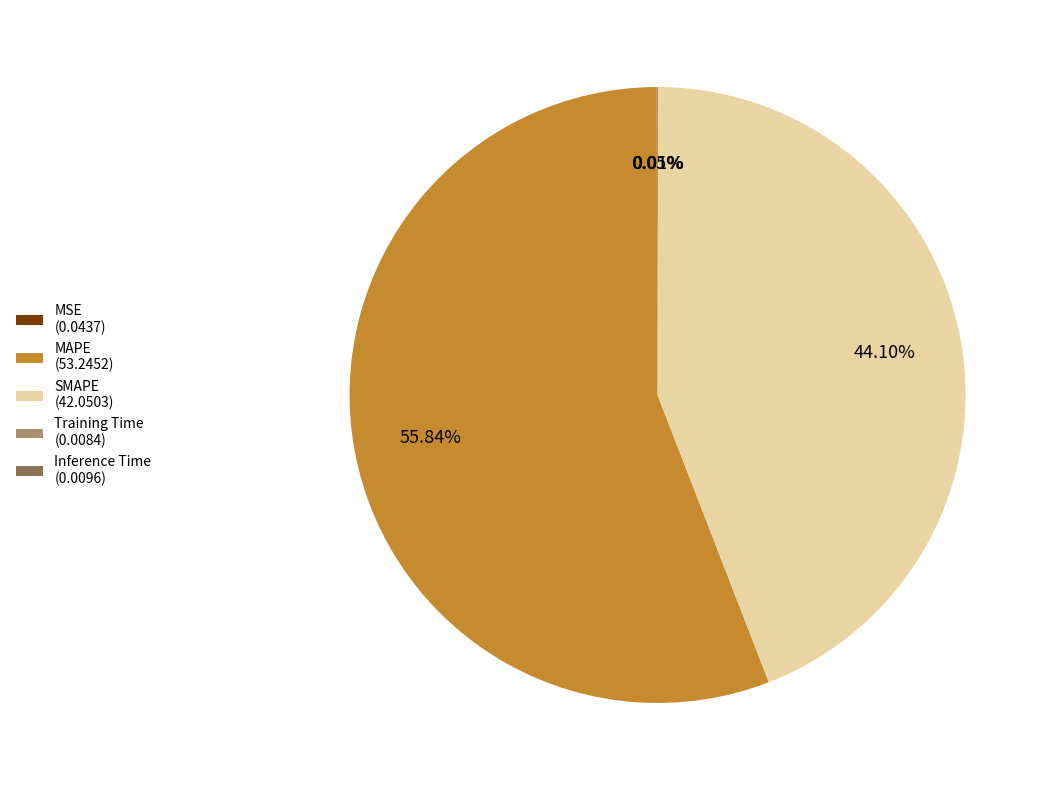

Is there a majority slice in this chart?

Yes